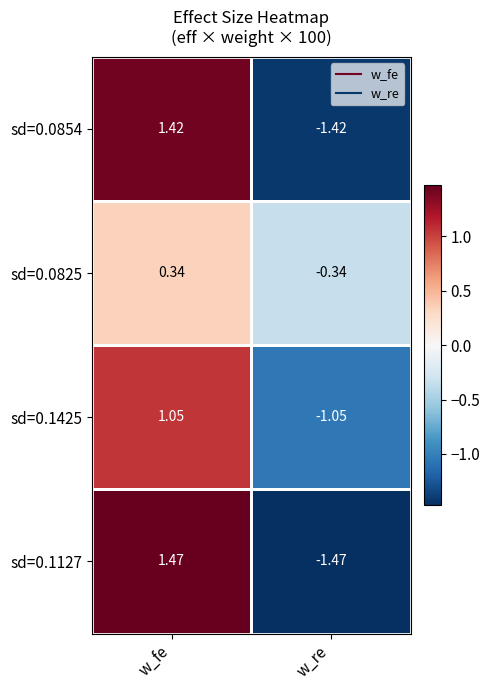

Is the value of sd=0.0825 at w_fe greater than the value of sd=0.0854 at w_fe?

No